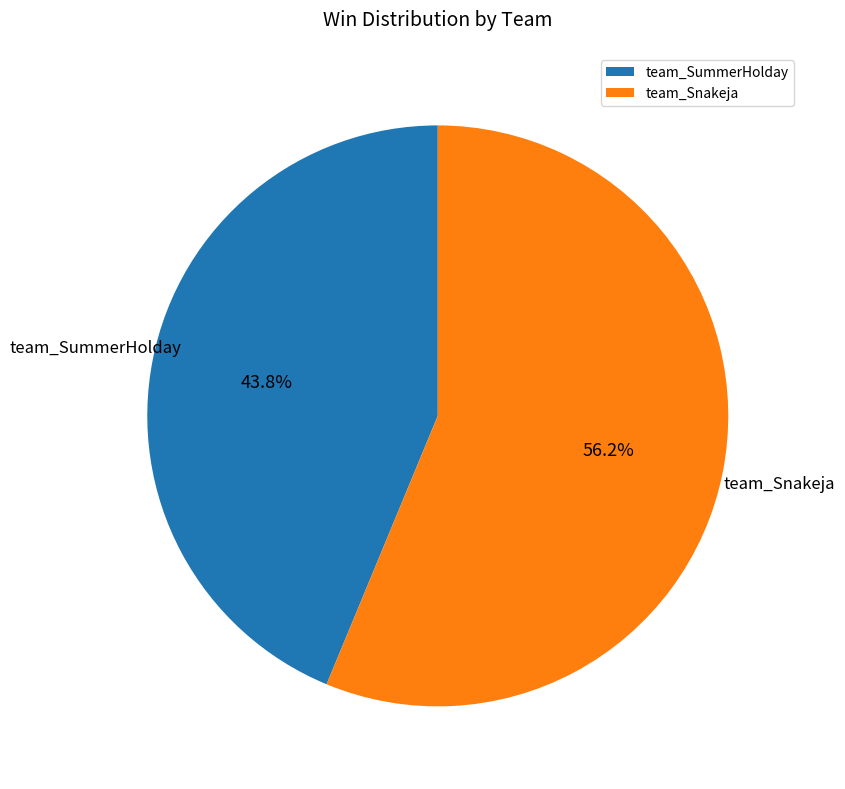

How many slices are in this pie chart?

2